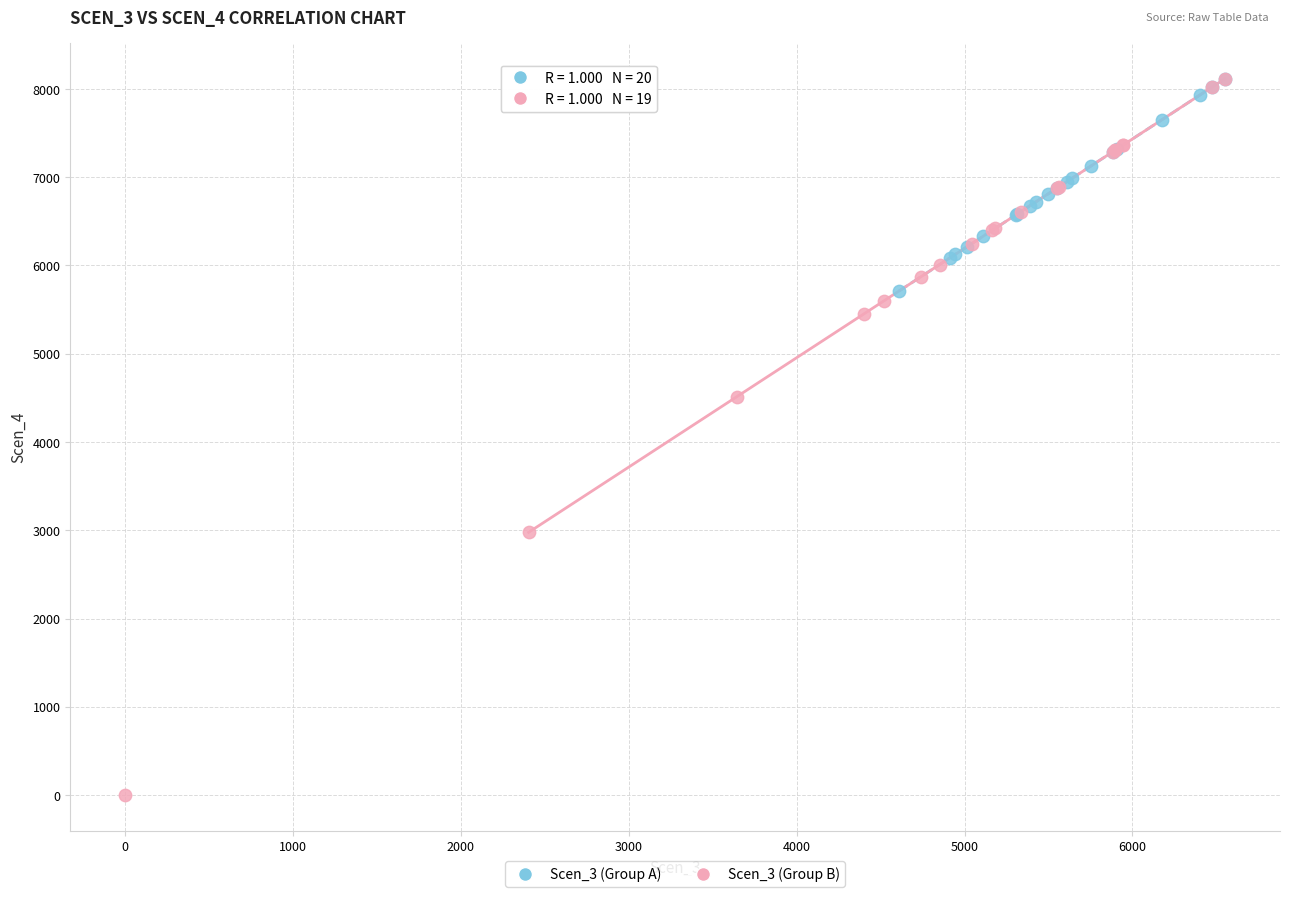

Which series has the widest spread of Y values?

Scen_3 (Group B)